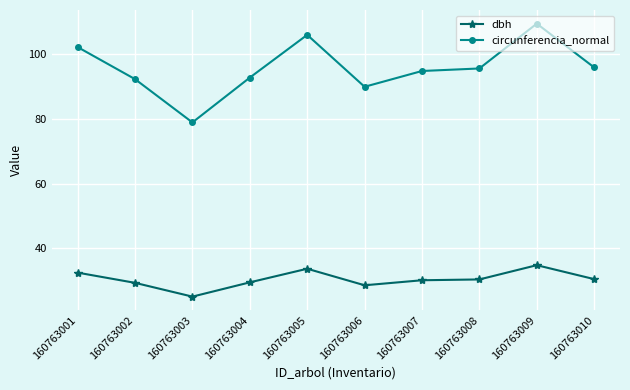

Does the chart have visible grid lines?

Yes